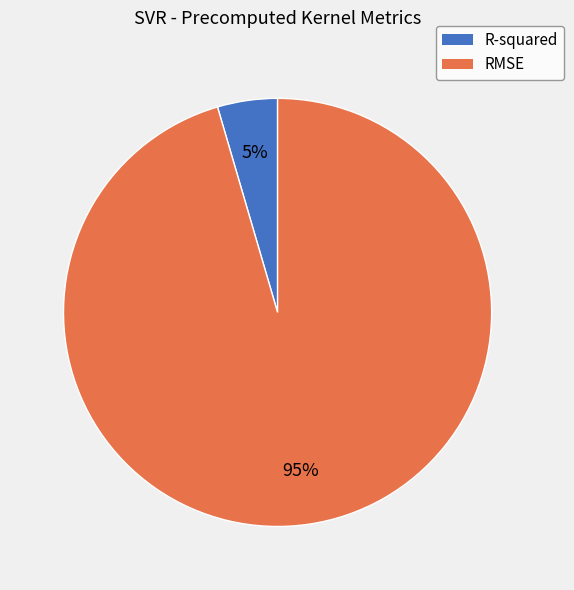

Is it true that R-squared is 18% of the pie?

False